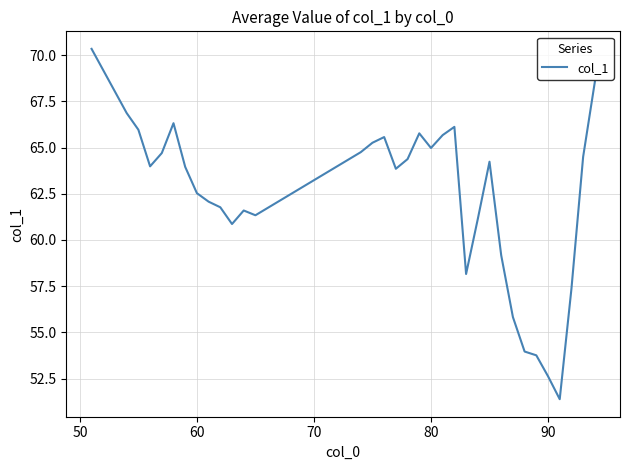

What is the smallest value displayed?

51.4